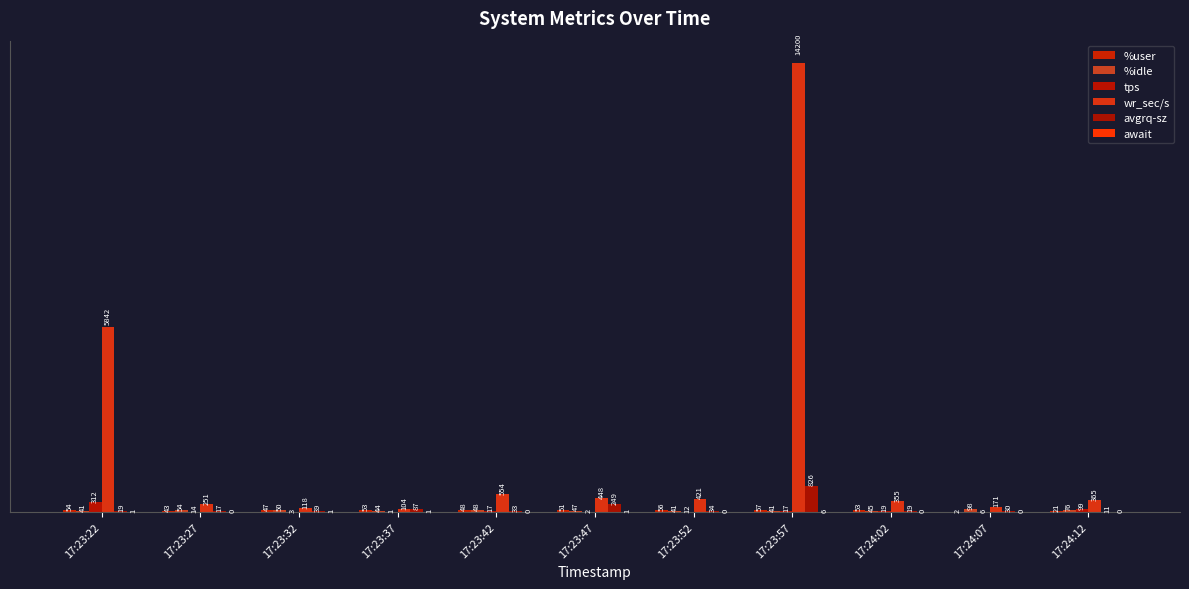

How many series are shown in this chart?

6